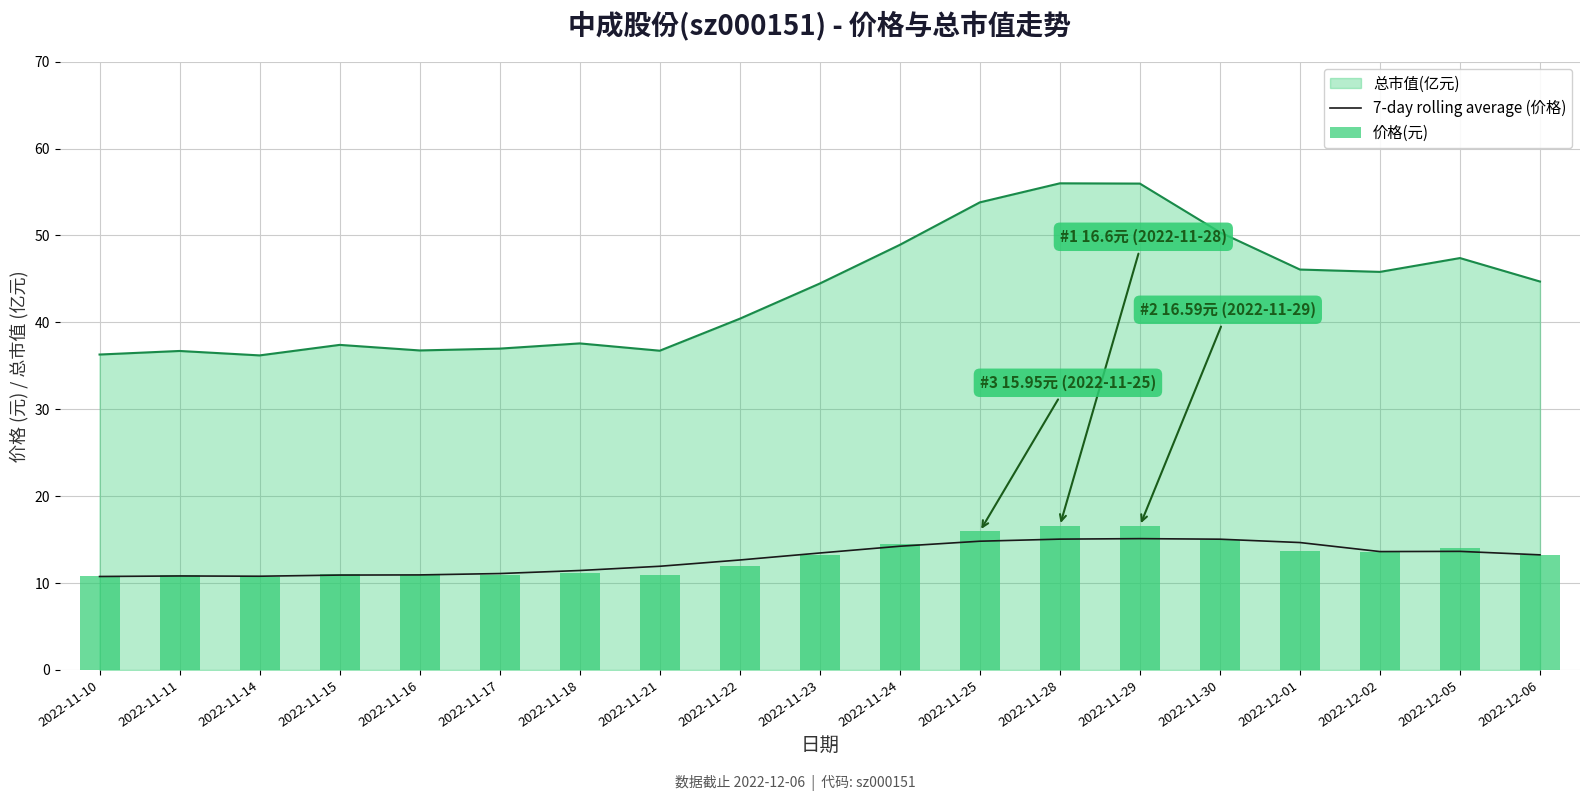

What is the difference between the maximum and minimum values in the 7-day rolling average (价格) series?

4.4